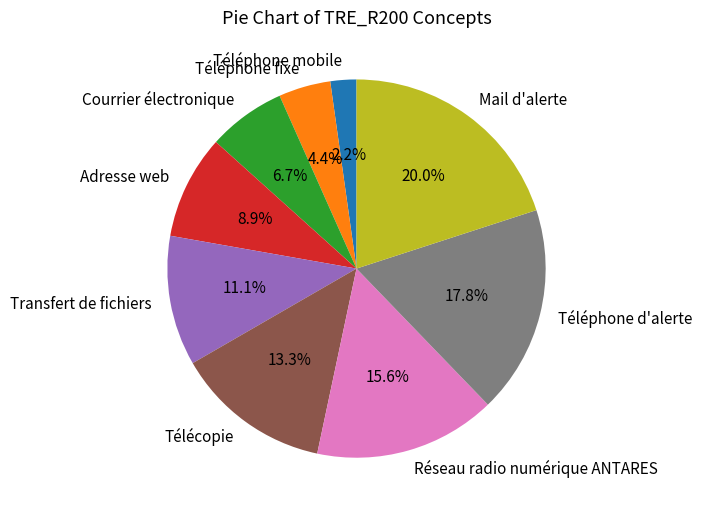

Is there a majority slice in this chart?

No